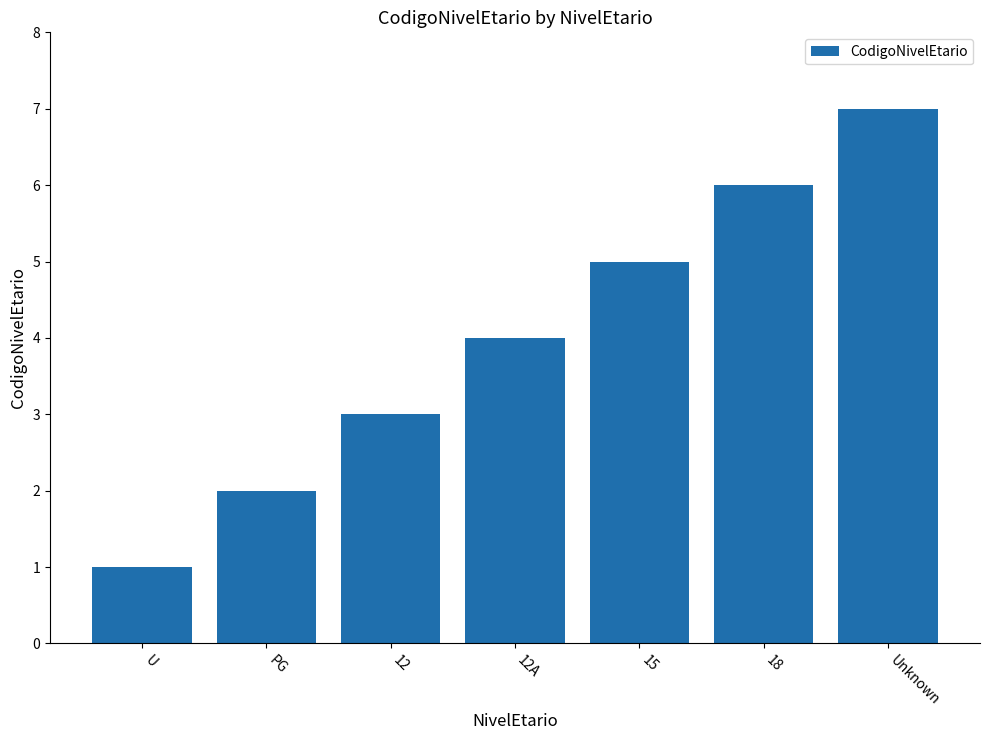

What is the label of the 6th bar from the right?

PG